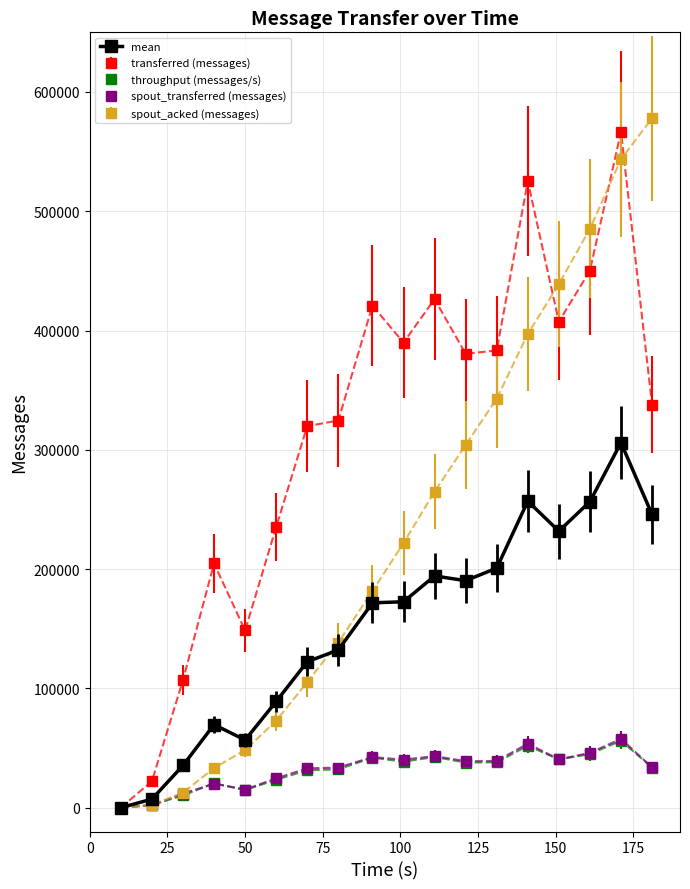

True or false: throughput (messages/s) has more than 0 interior local peaks.

True